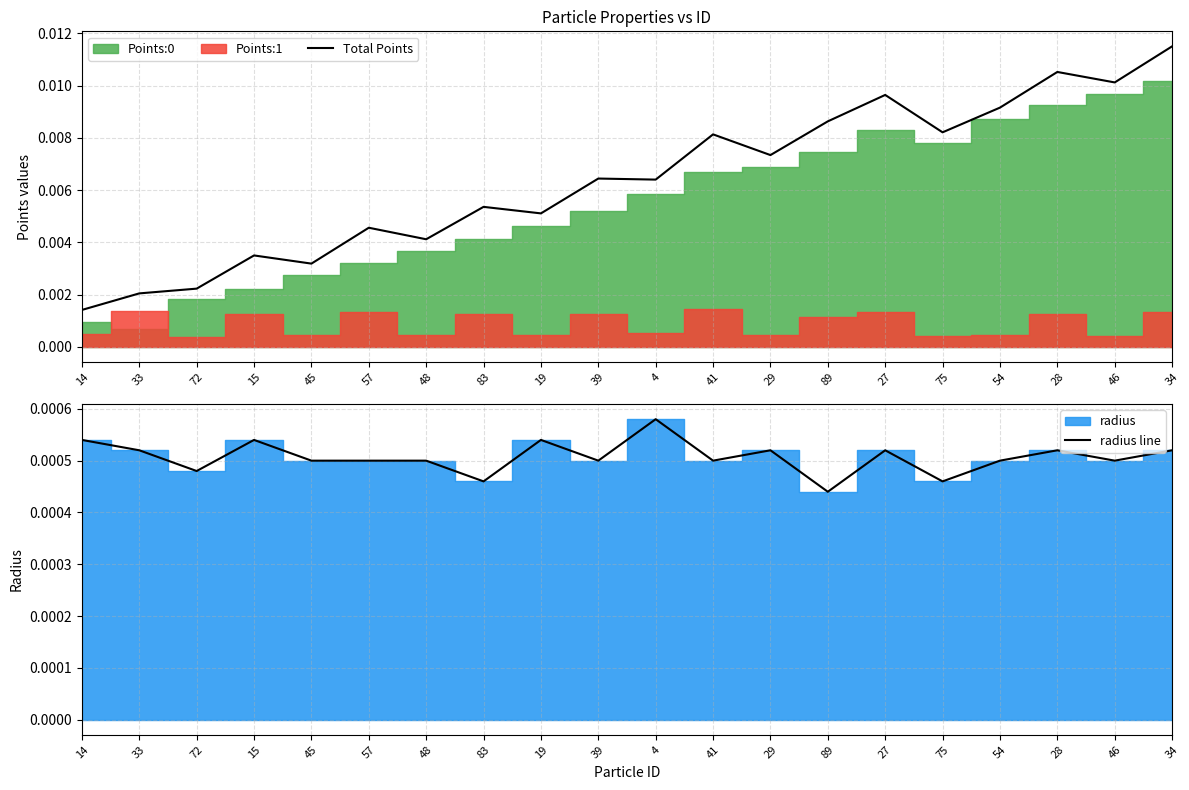

What is the label of the 12th point from the left?

41